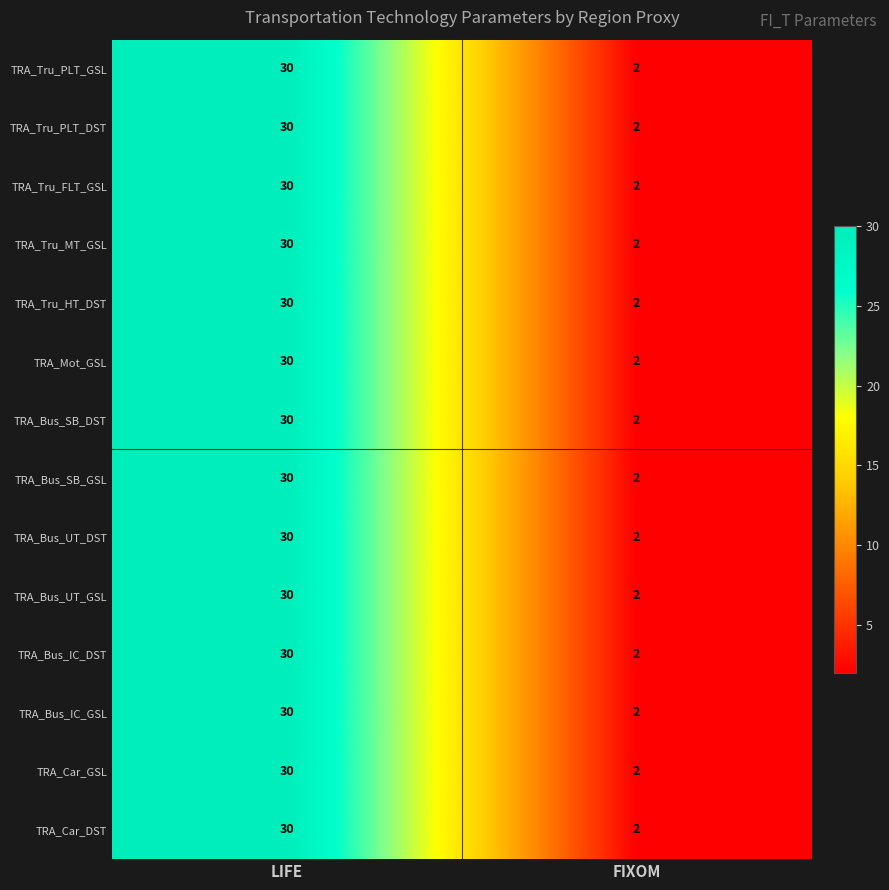

What is the highest value of the TRA_Tru_PLT_GSL series?

30